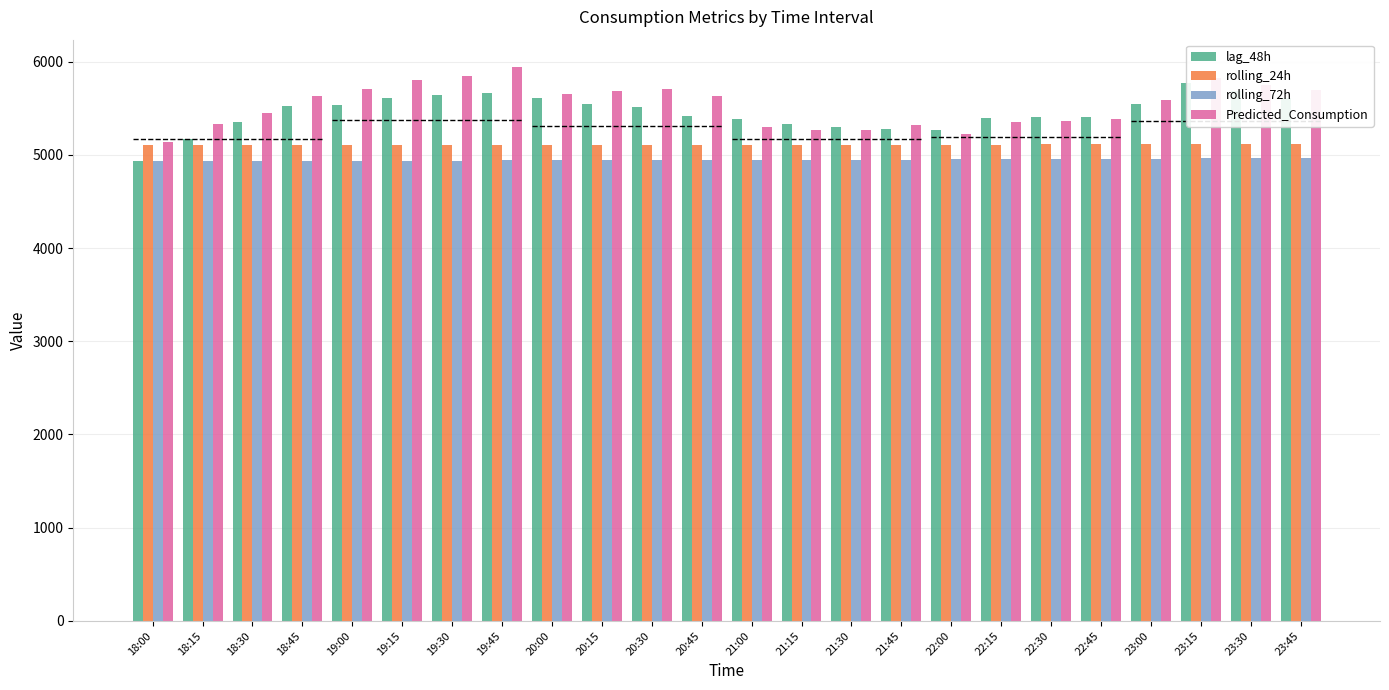

How many data points in lag_48h are less than 5515?

12